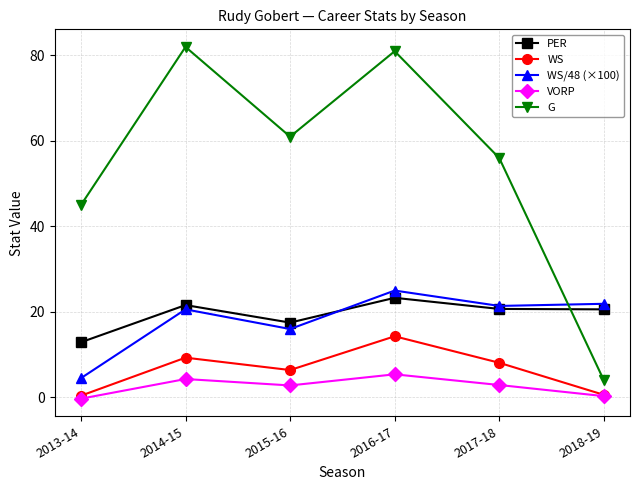

Which series has the widest spread of values?

G